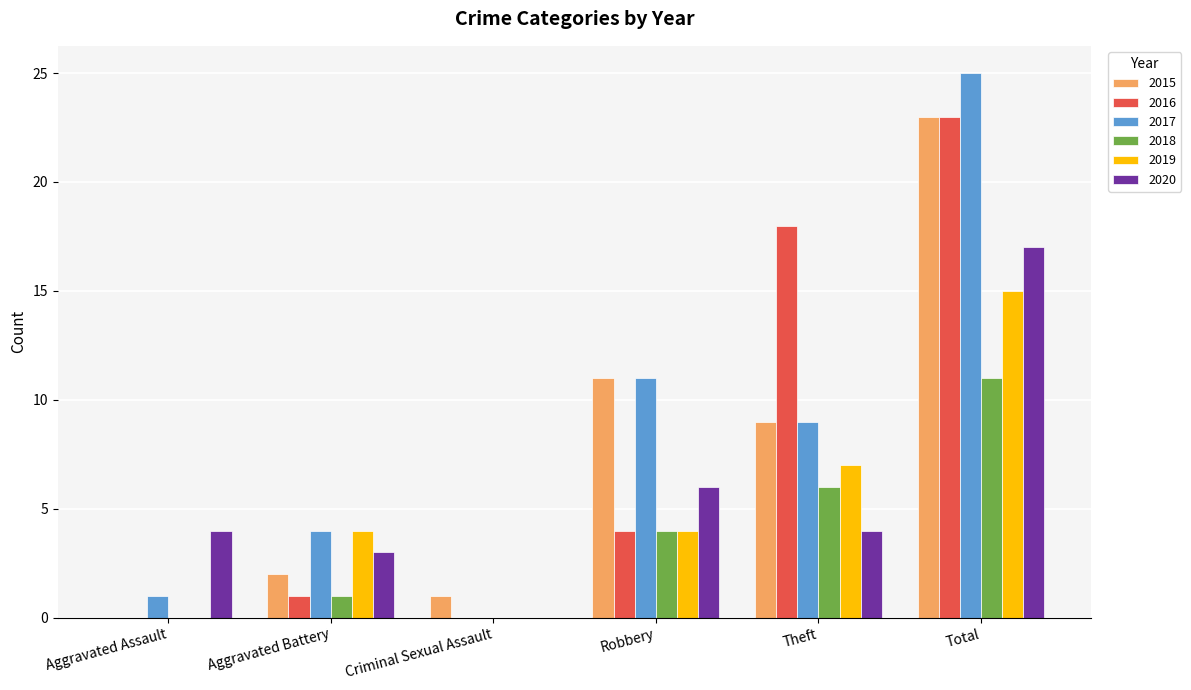

What is the total value across all series at Aggravated Assault?

5